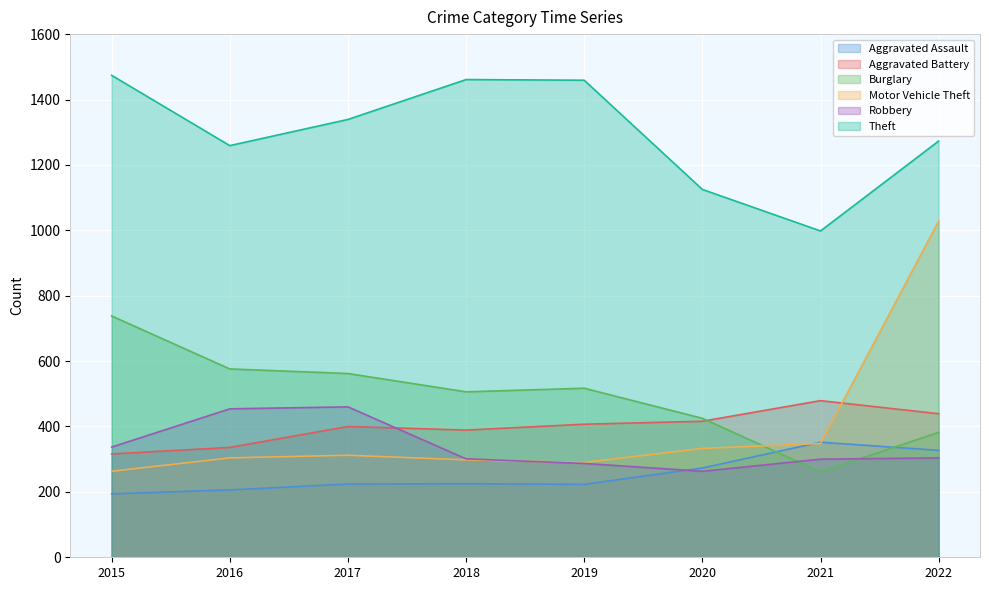

What is the highest value of the Aggravated Assault series?

352